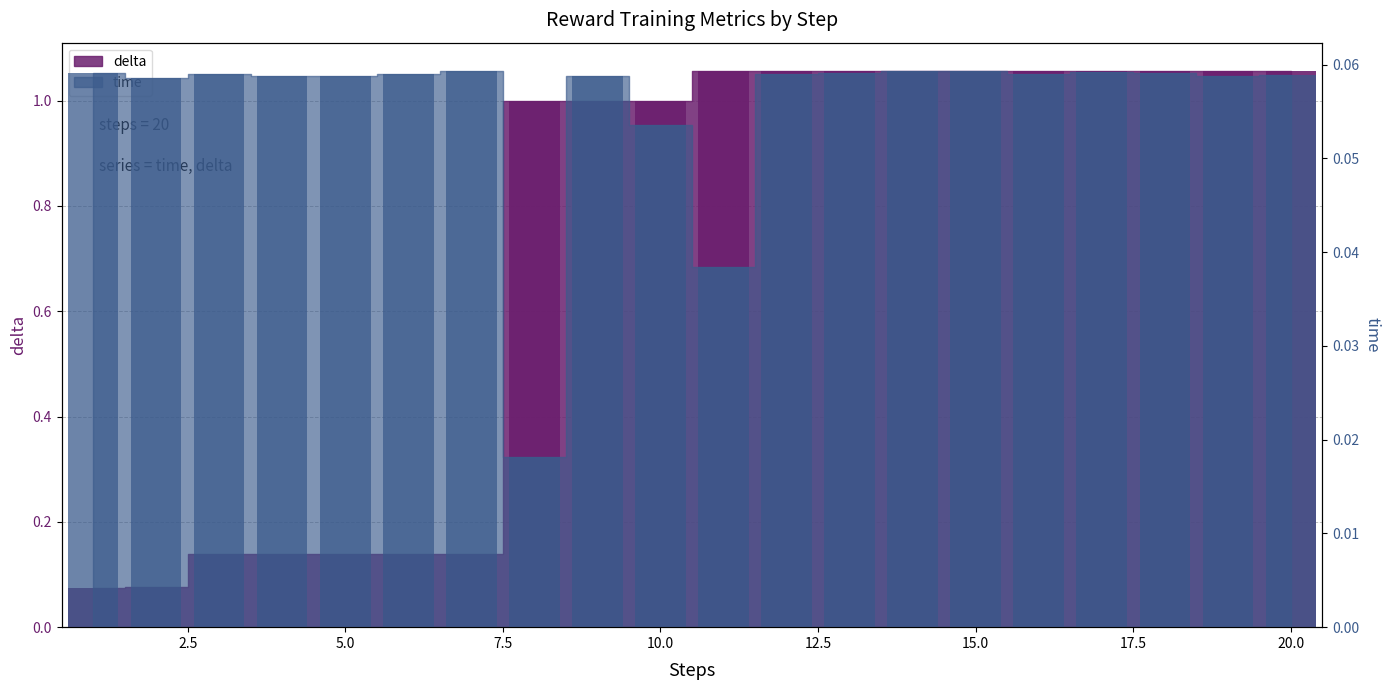

List the labels in order of time value, largest first.

7, 14, 15, 17, 13, 18, 1, 3, 6, 16, 12, 20, 9, 5, 4, 19, 2, 10, 11, 8